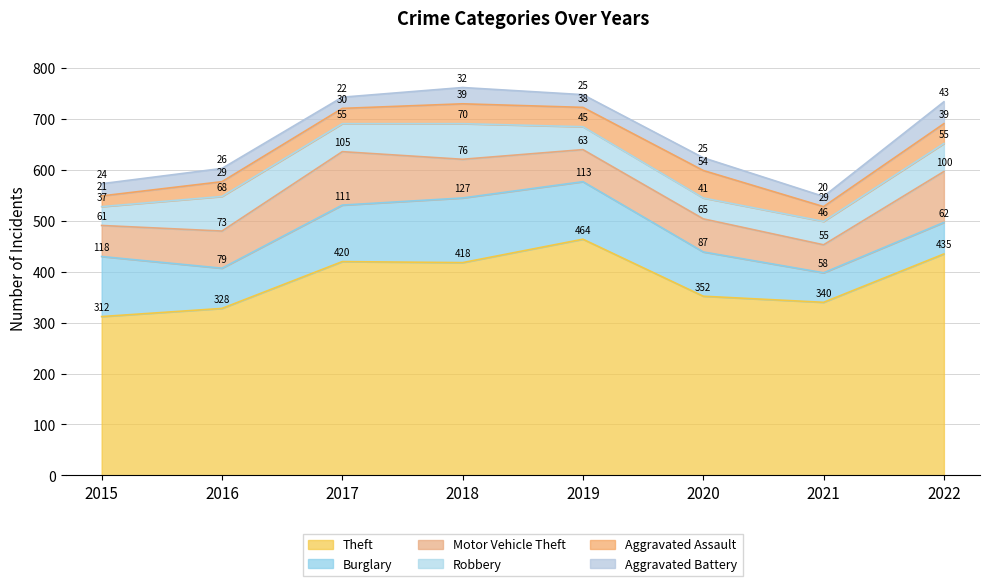

What is the difference between the Burglary values at 2022 and 2017?

49